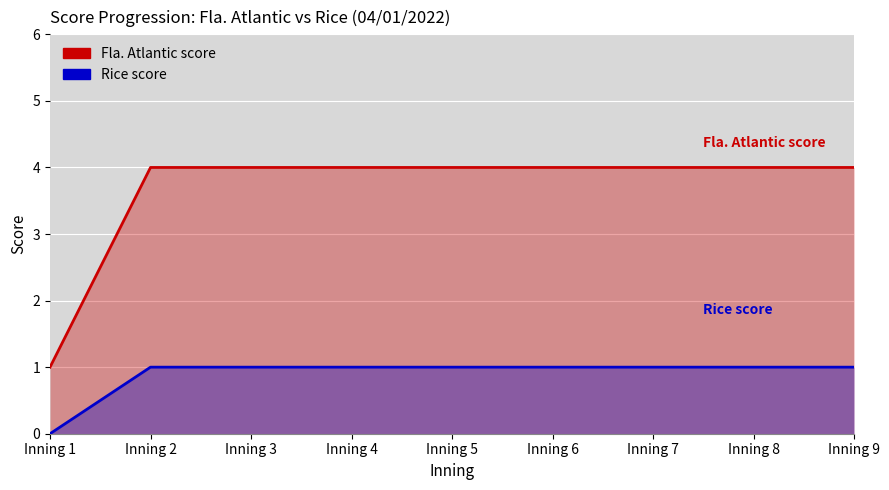

What is the value of the Fla. Atlantic score point at the 3rd from the left?

4